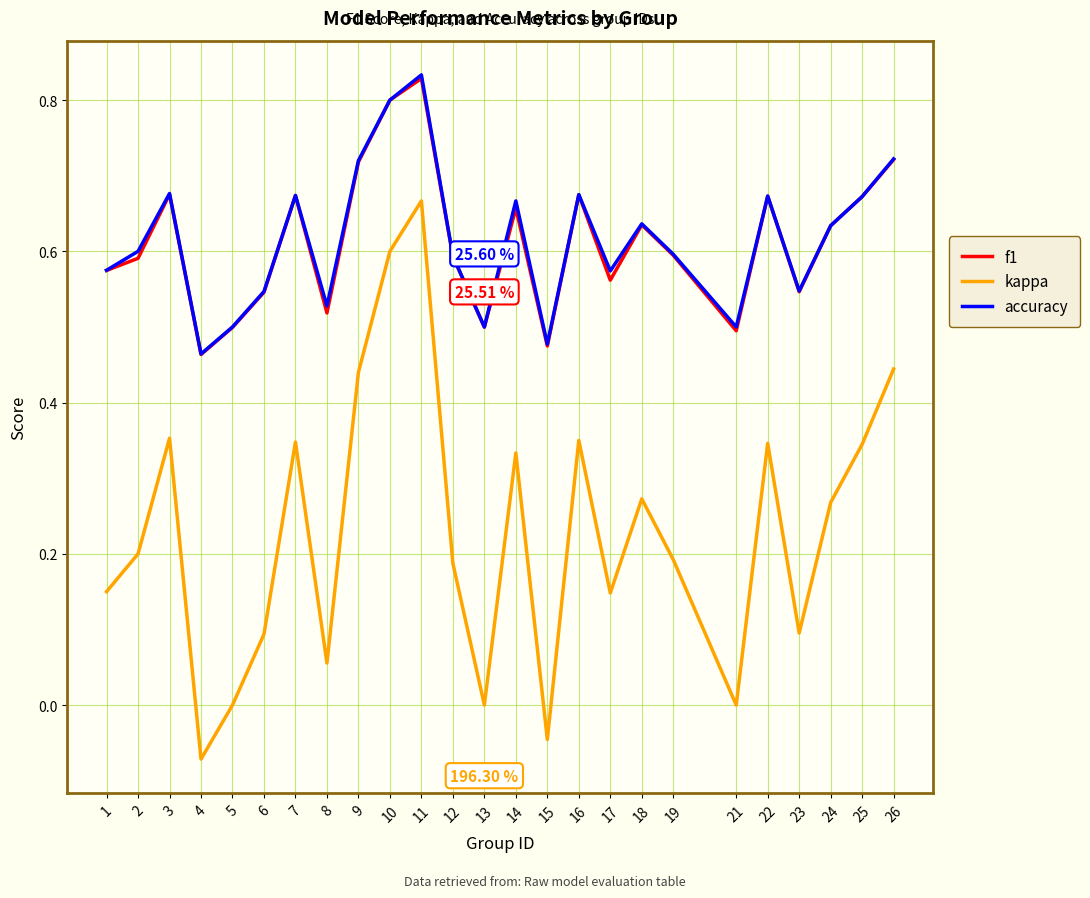

Which series changed the most between 17 and 18?

kappa